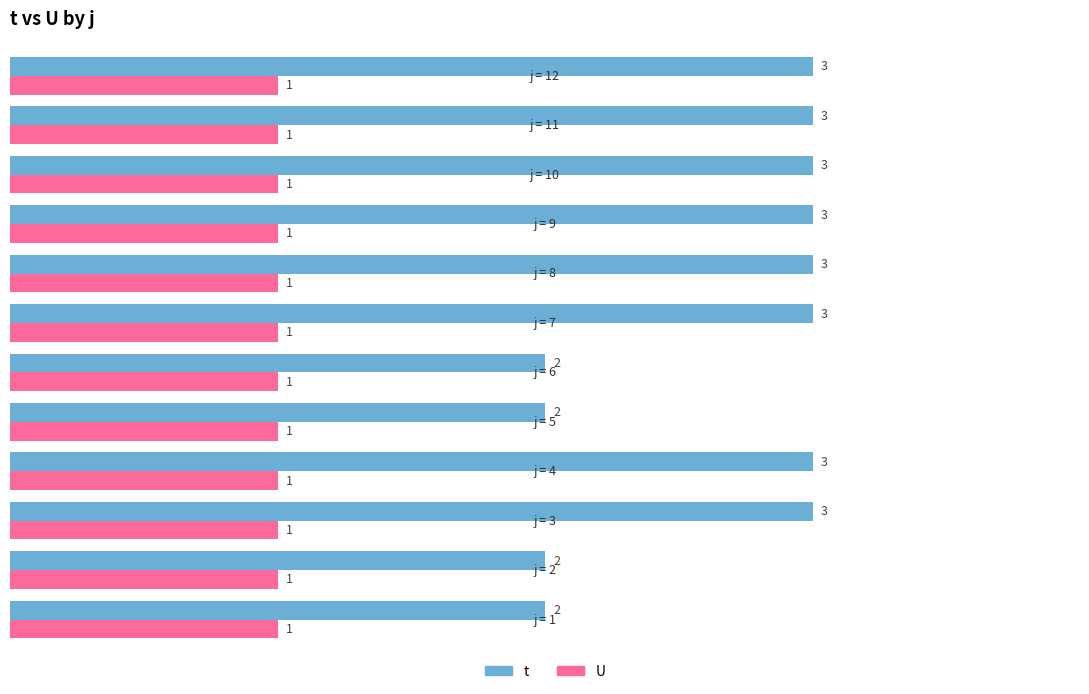

What is the greatest value displayed?

3